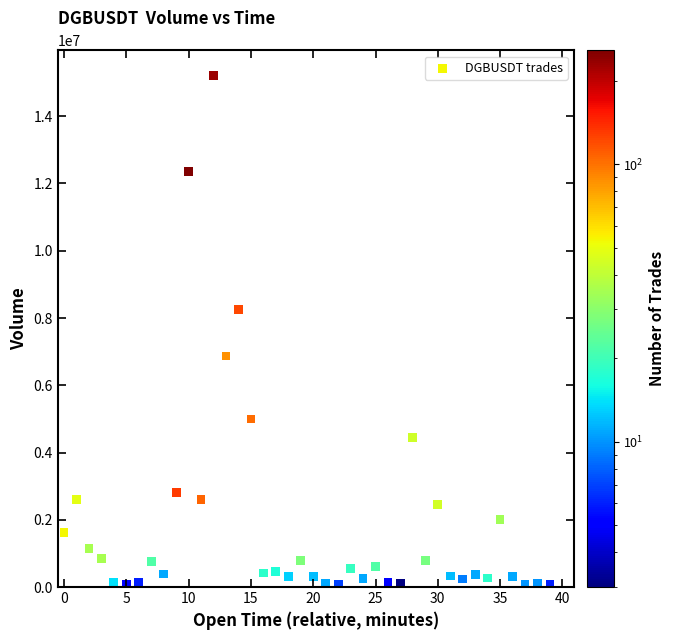

What is the range of Y values (max minus min)?

15137510